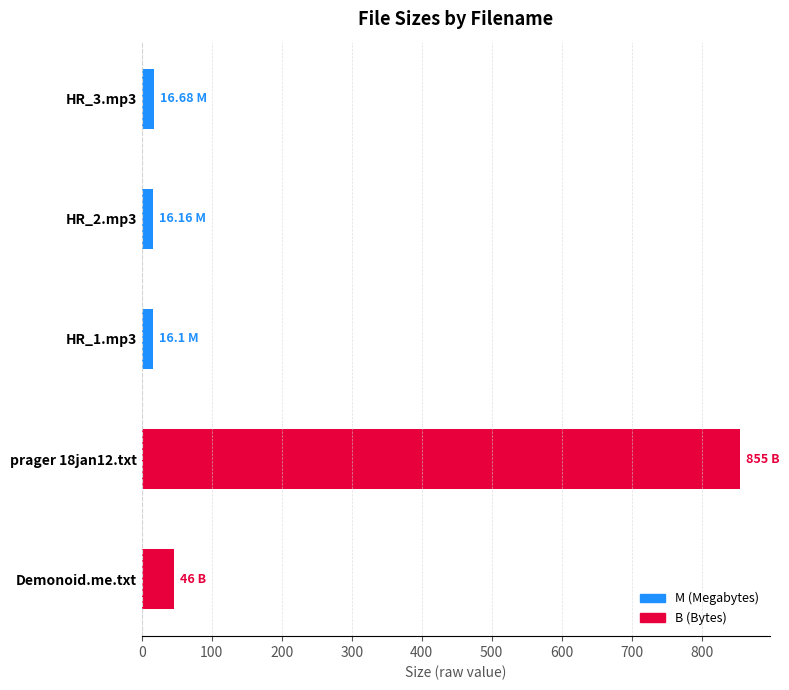

What is the sum of all values?

949.9